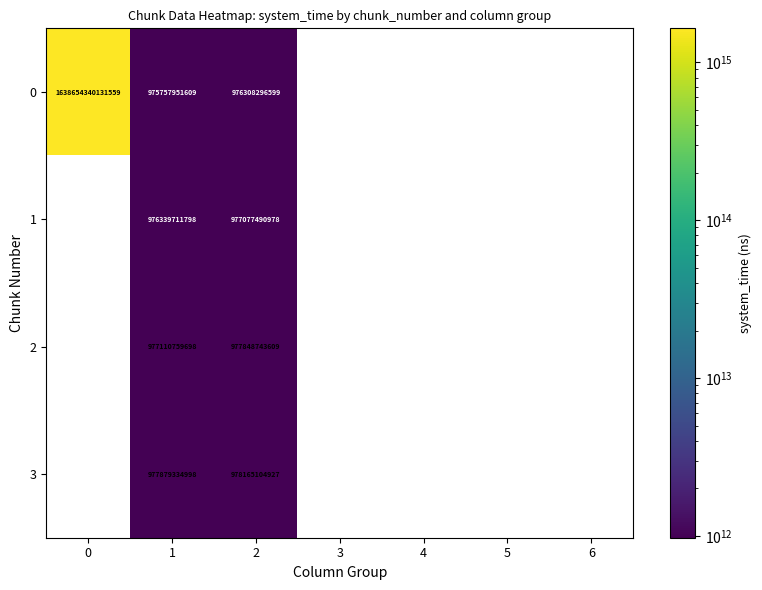

How many categories are shown in the chart?

7